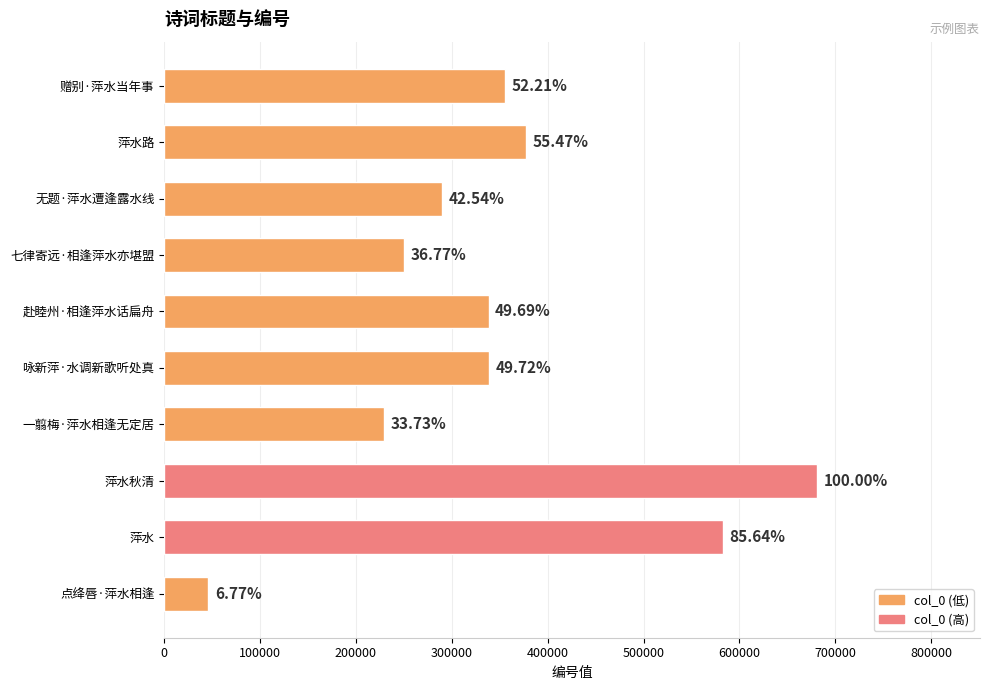

How many bars are there in total?

10